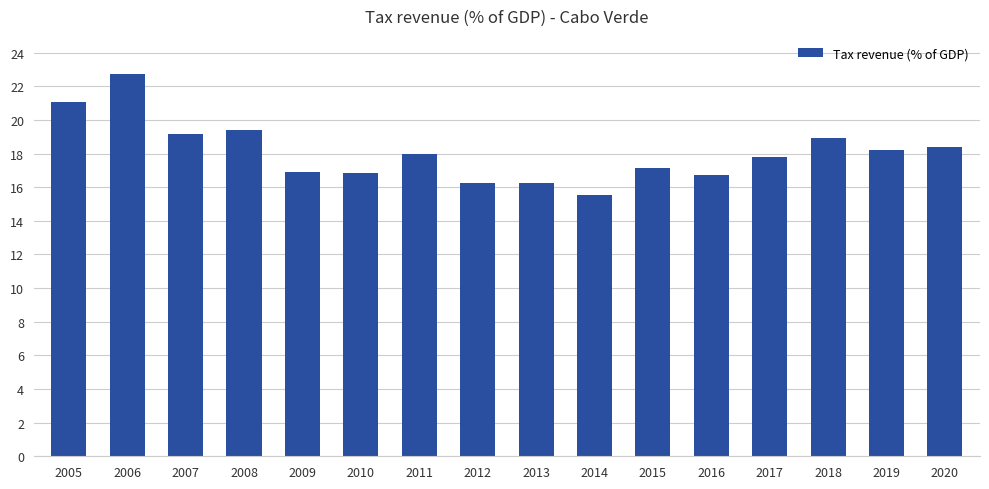

Is it true that the value at 2006 is 36.9?

False